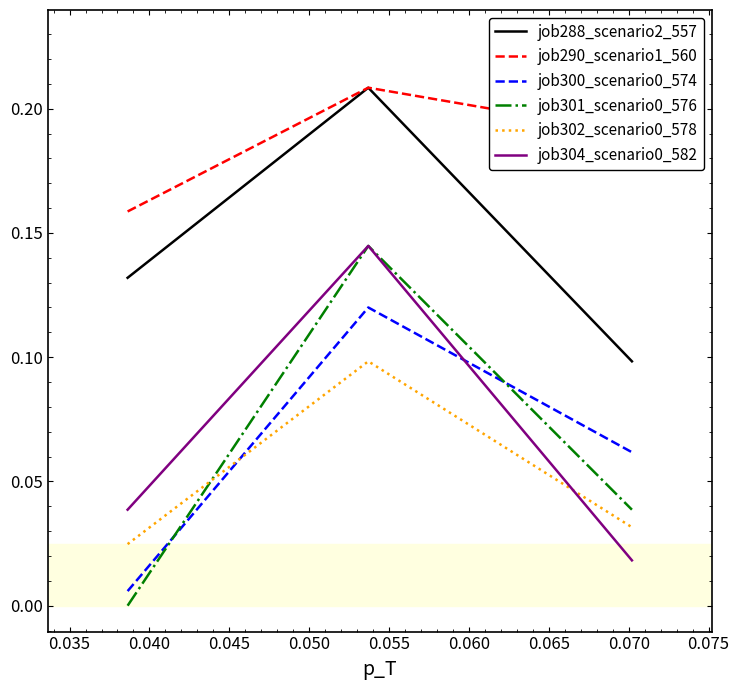

What is the difference between the maximum and minimum values in the job300_scenario0_574 series?

0.1